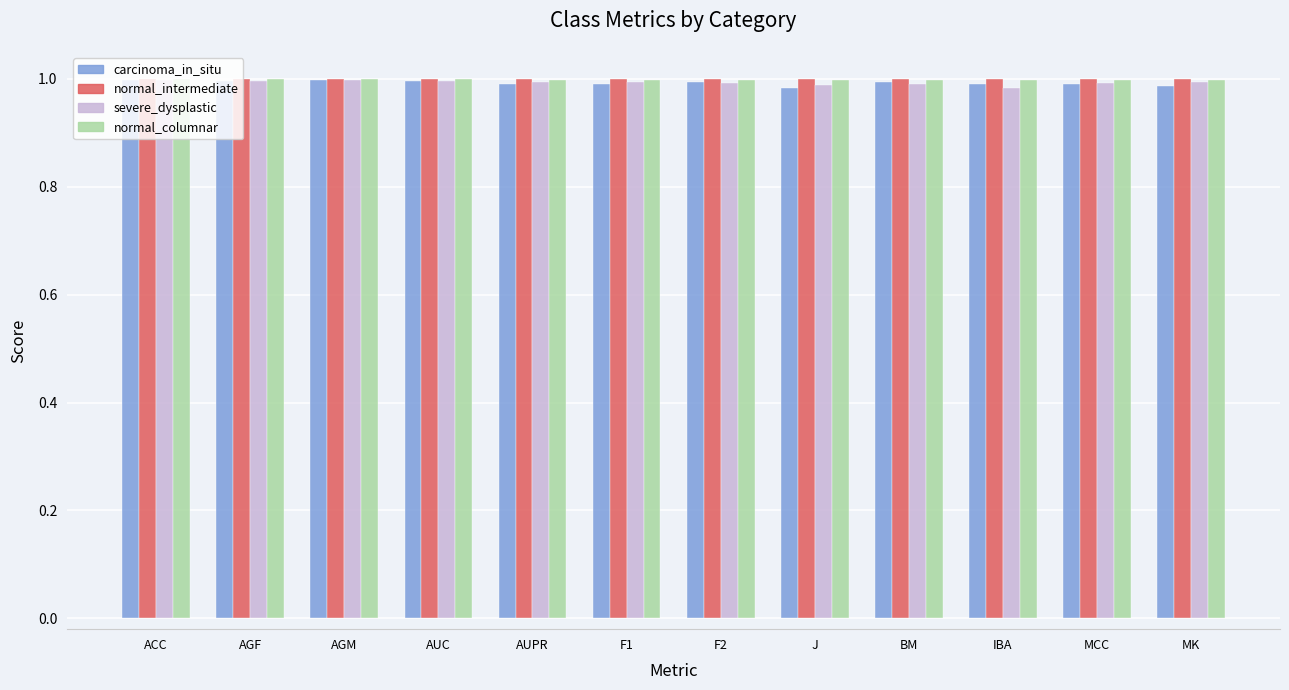

What is the sum of the severe_dysplastic values at F1 and AGF?

2.0